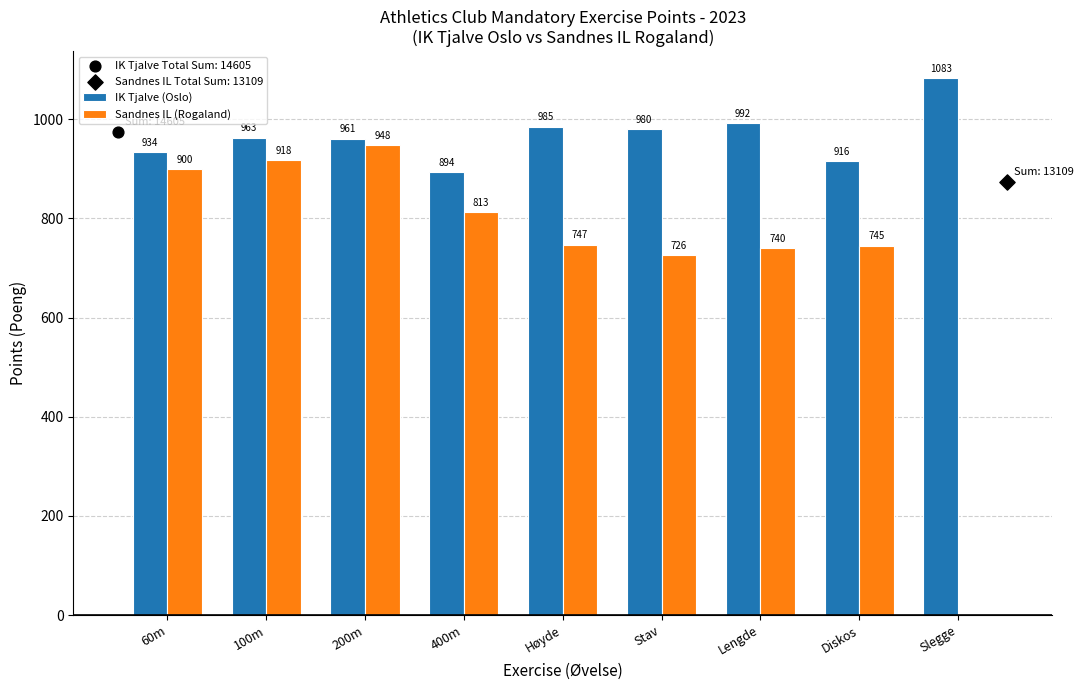

Is the value of Sandnes IL (Rogaland) at 100m greater than the value of IK Tjalve (Oslo) at 100m?

No